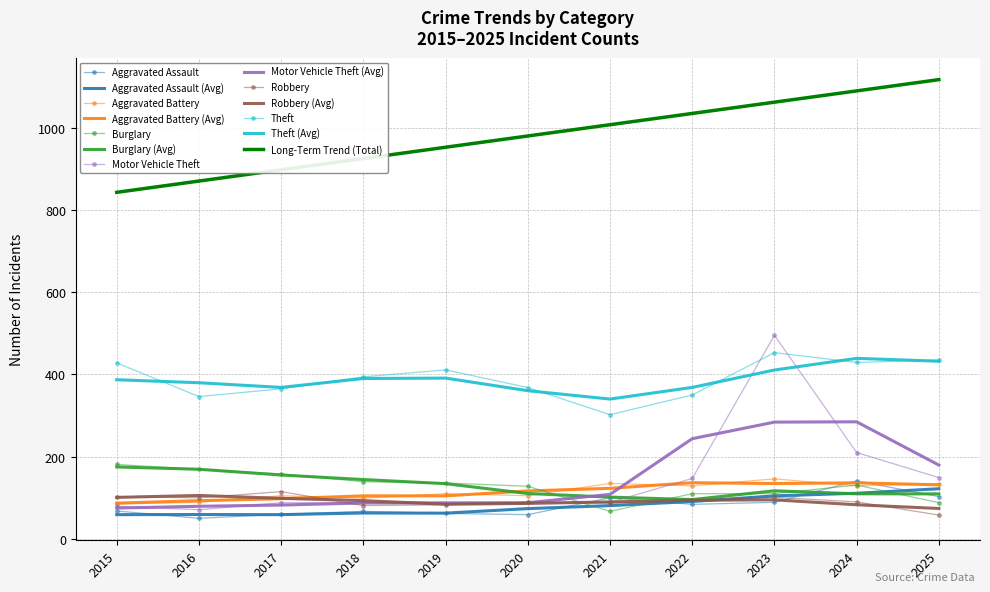

At how many categories does at least one series exceed 343?

11